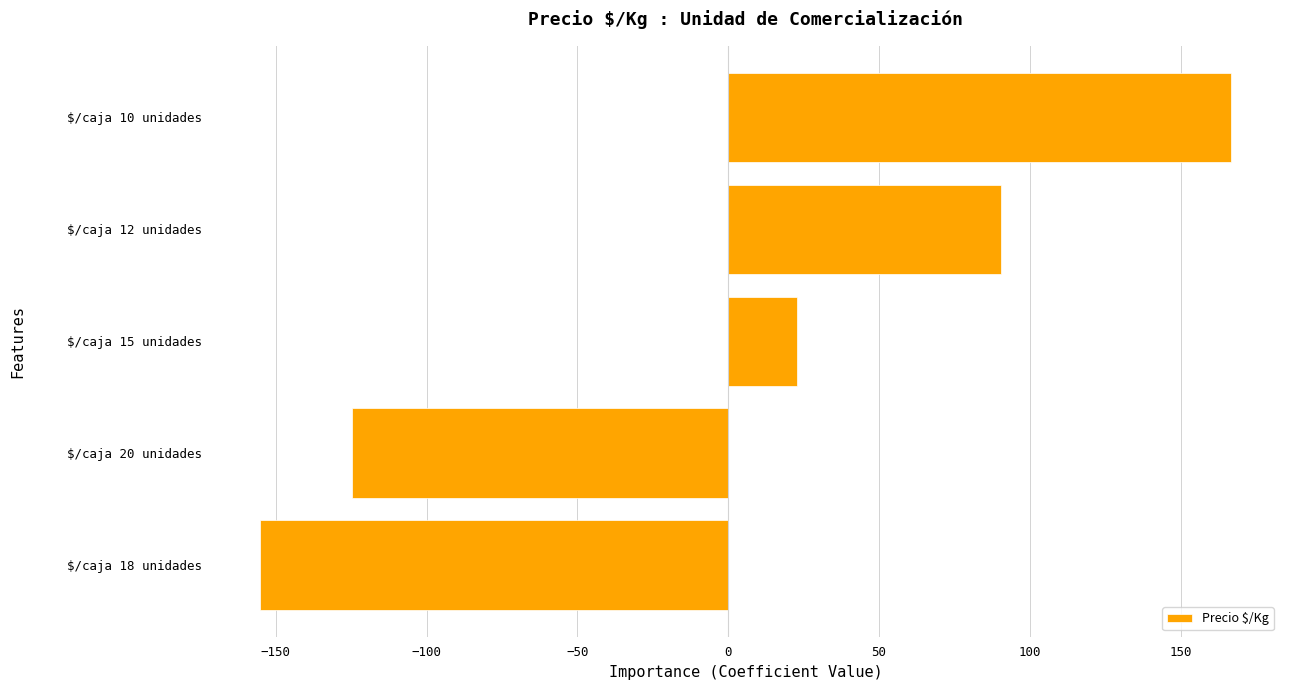

The chart shows a value of 32.1 at $/caja 12 unidades. True or false?

False